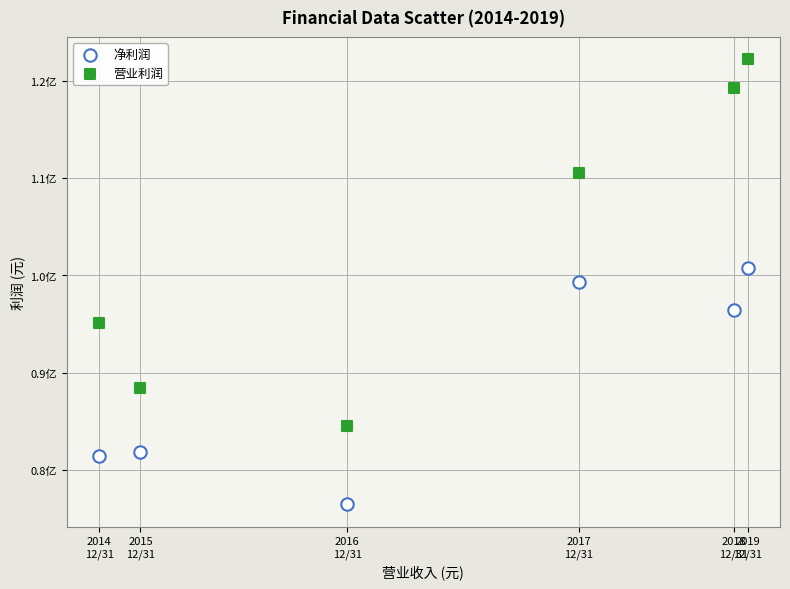

Which series contains the highest Y value?

营业利润